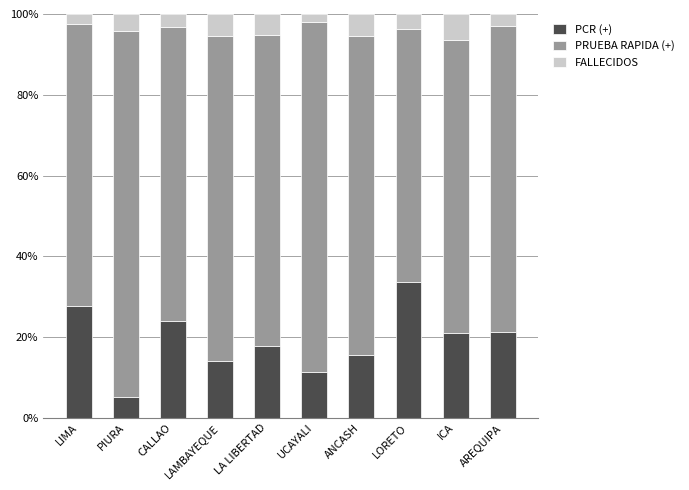

What are all the series names shown in the legend?

PCR (+), PRUEBA RAPIDA (+), FALLECIDOS